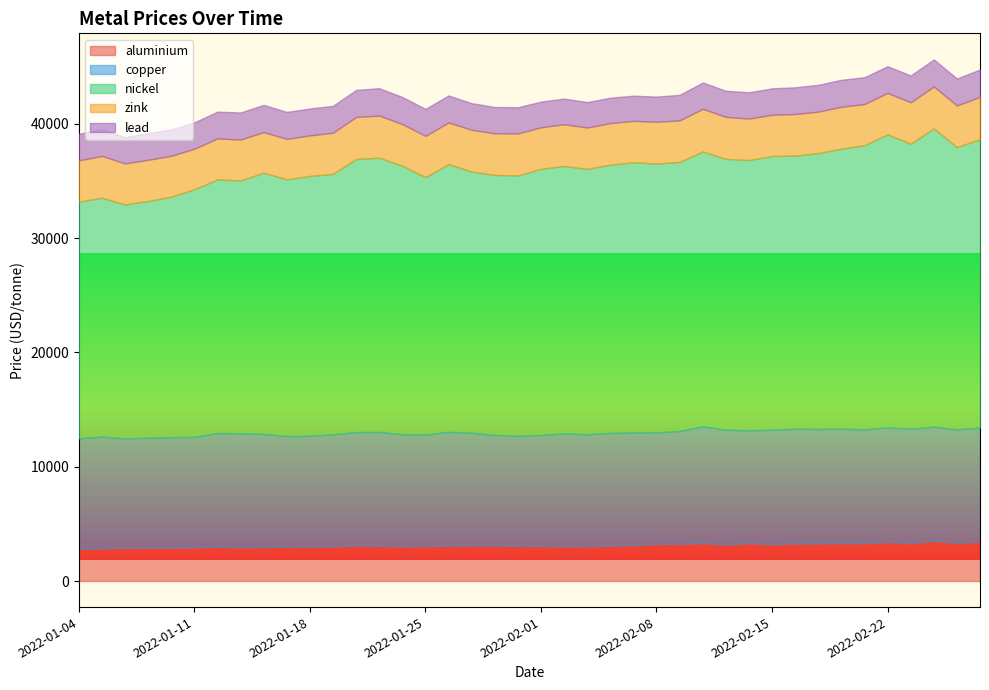

What is the label of the 2nd point from the left?

2022-01-05